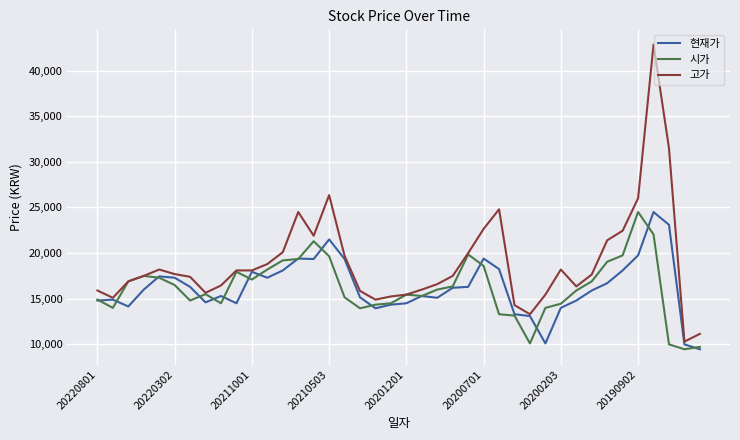

What is the greatest value displayed?

42850